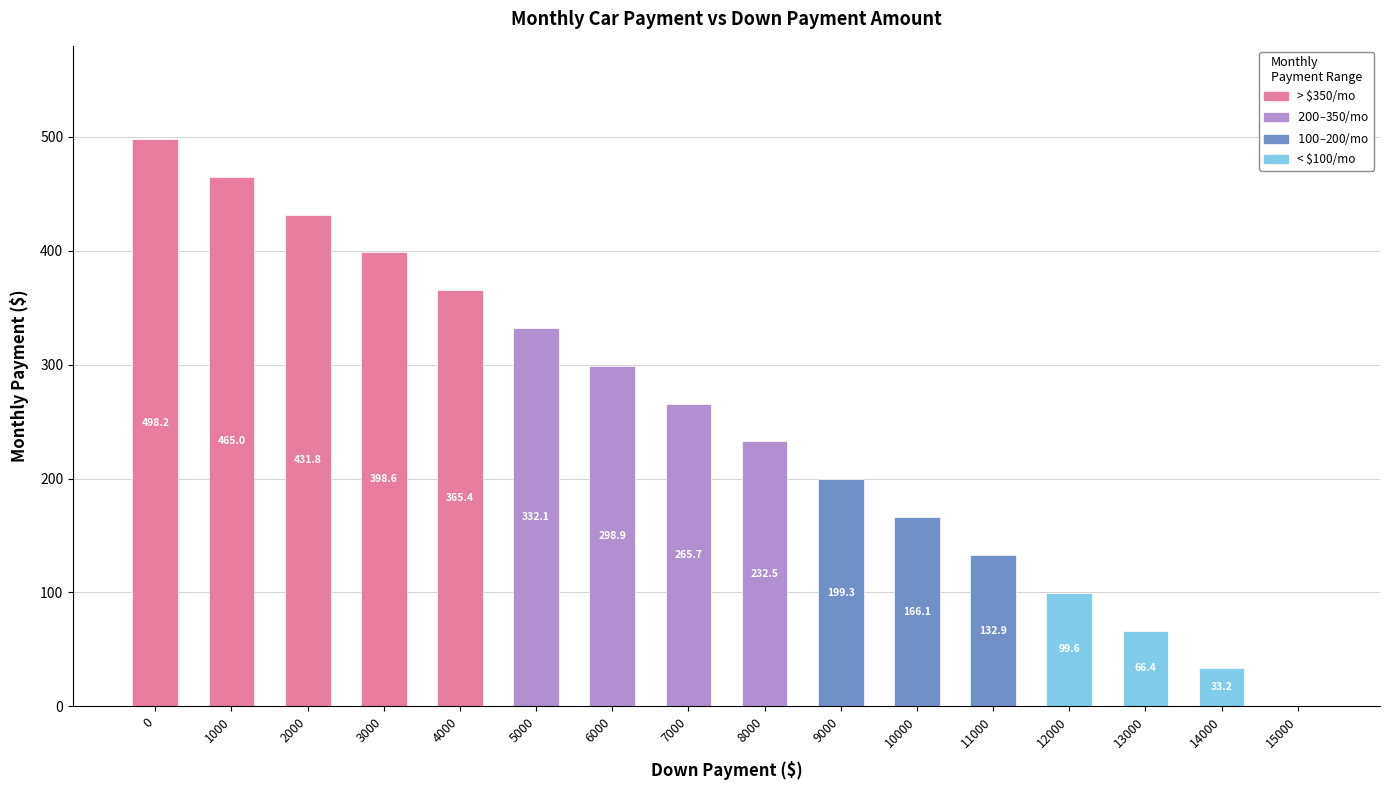

Is it true that the value at 2000 is 431.8?

True